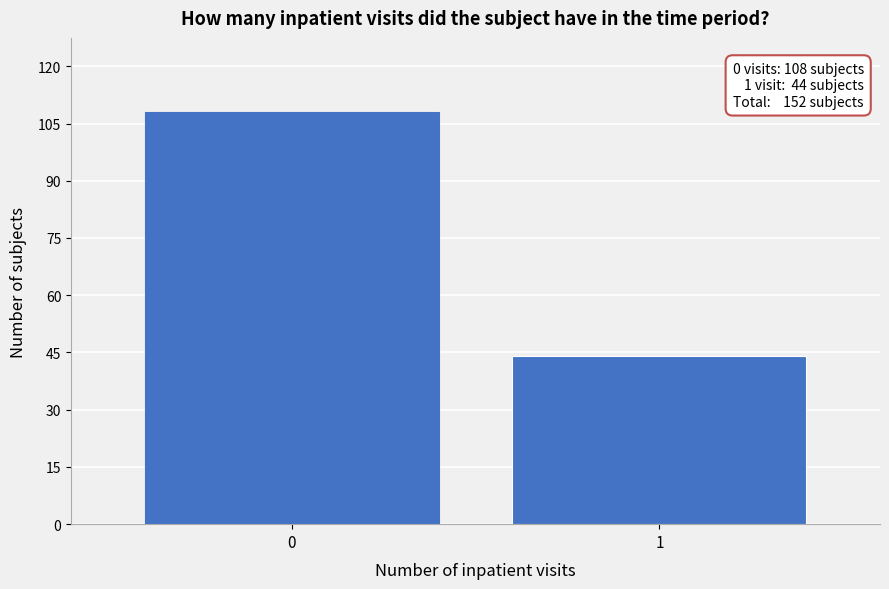

Reading left to right, list all the values displayed in this chart.

0=108	1=44